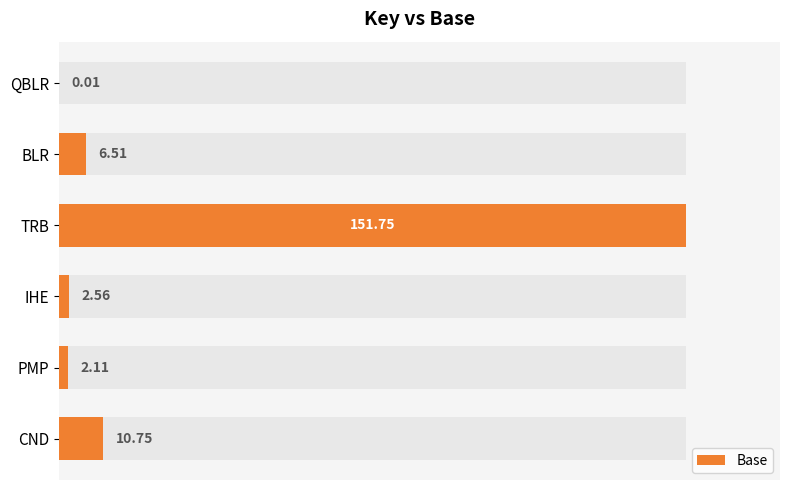

The value at QBLR is 0.0. True or false?

True